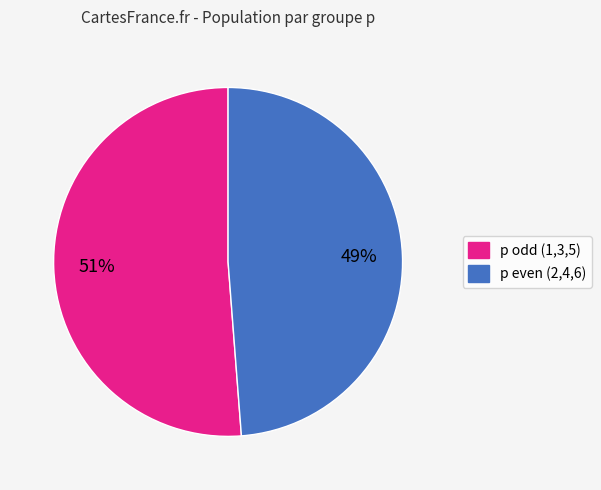

To the nearest percent, what is the average slice percentage?

50%